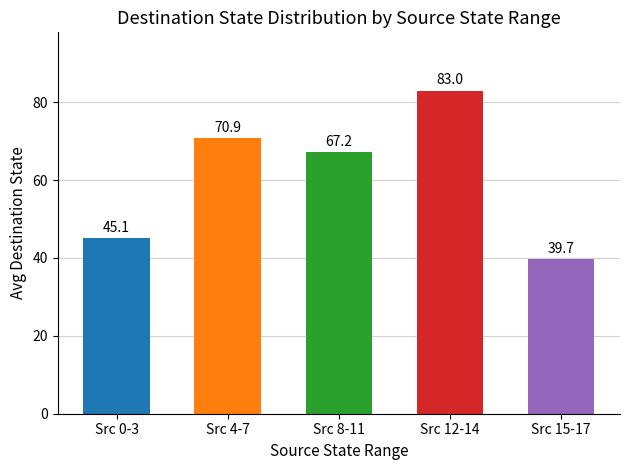

Reading left to right, transcribe all the data shown in this chart.

45.1	70.9	67.2	83.0	39.7